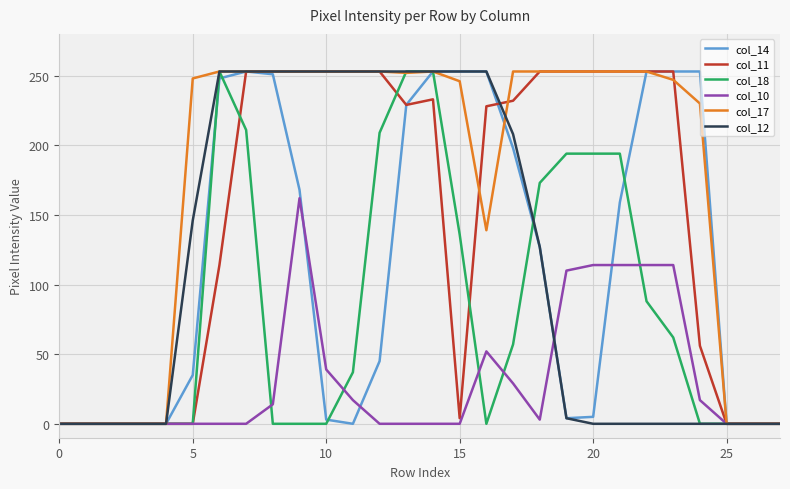

Which series has the largest total across all categories?

col_17